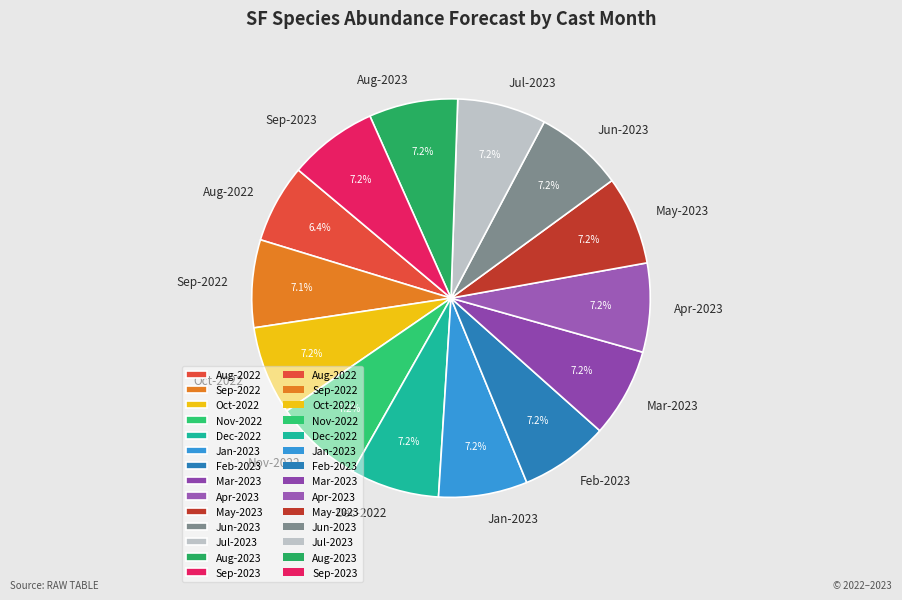

Is there a majority slice in this chart?

No